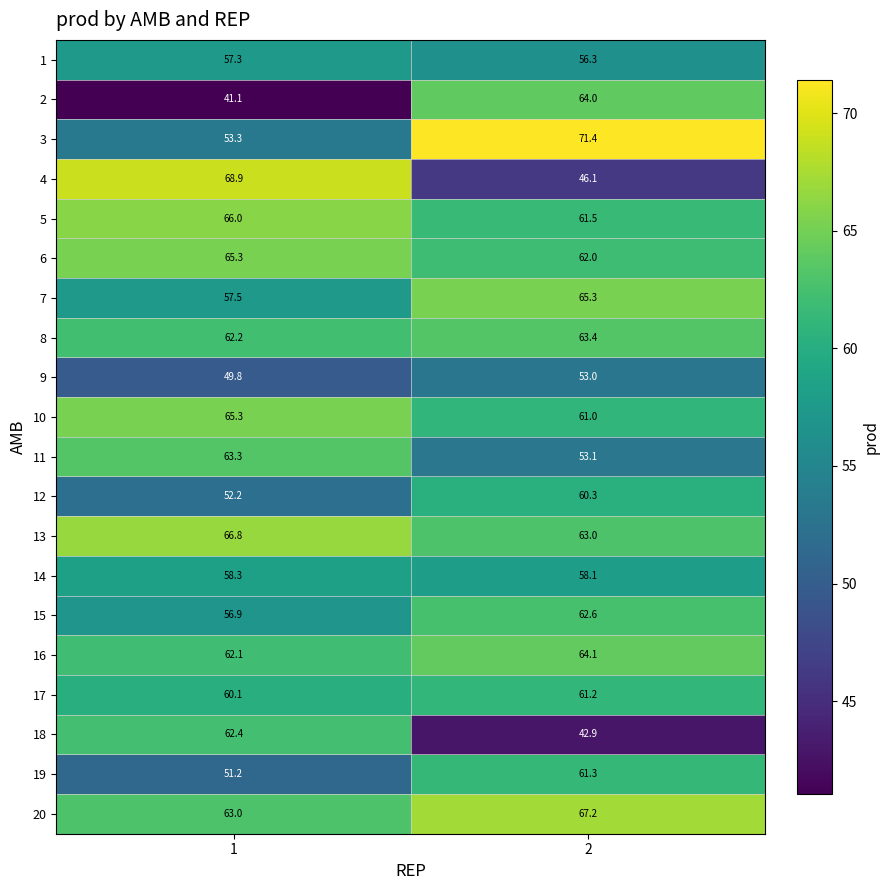

Which series has the largest total across all categories?

20